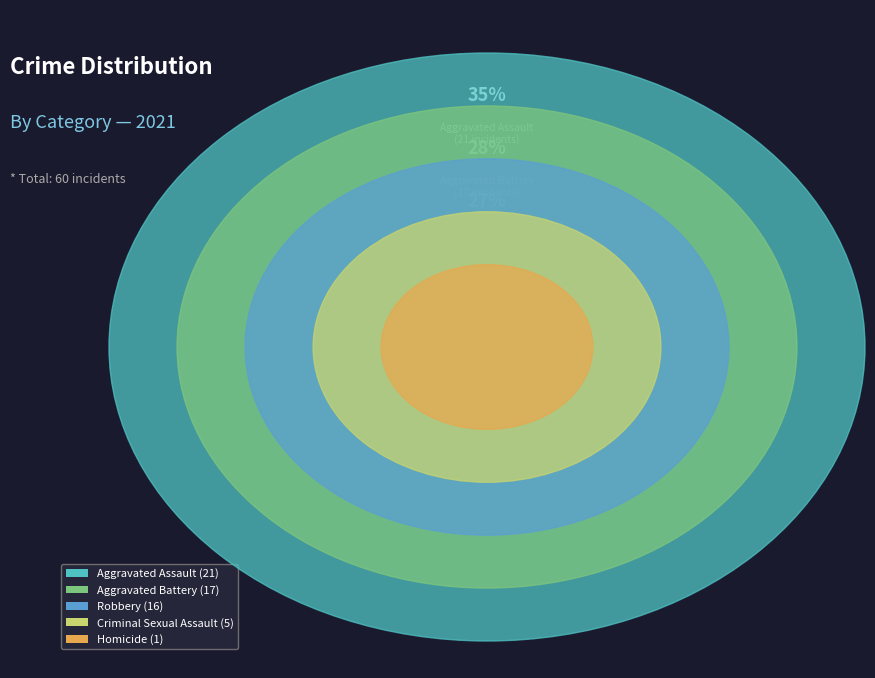

To the nearest percent, what portion does Homicide represent?

2%